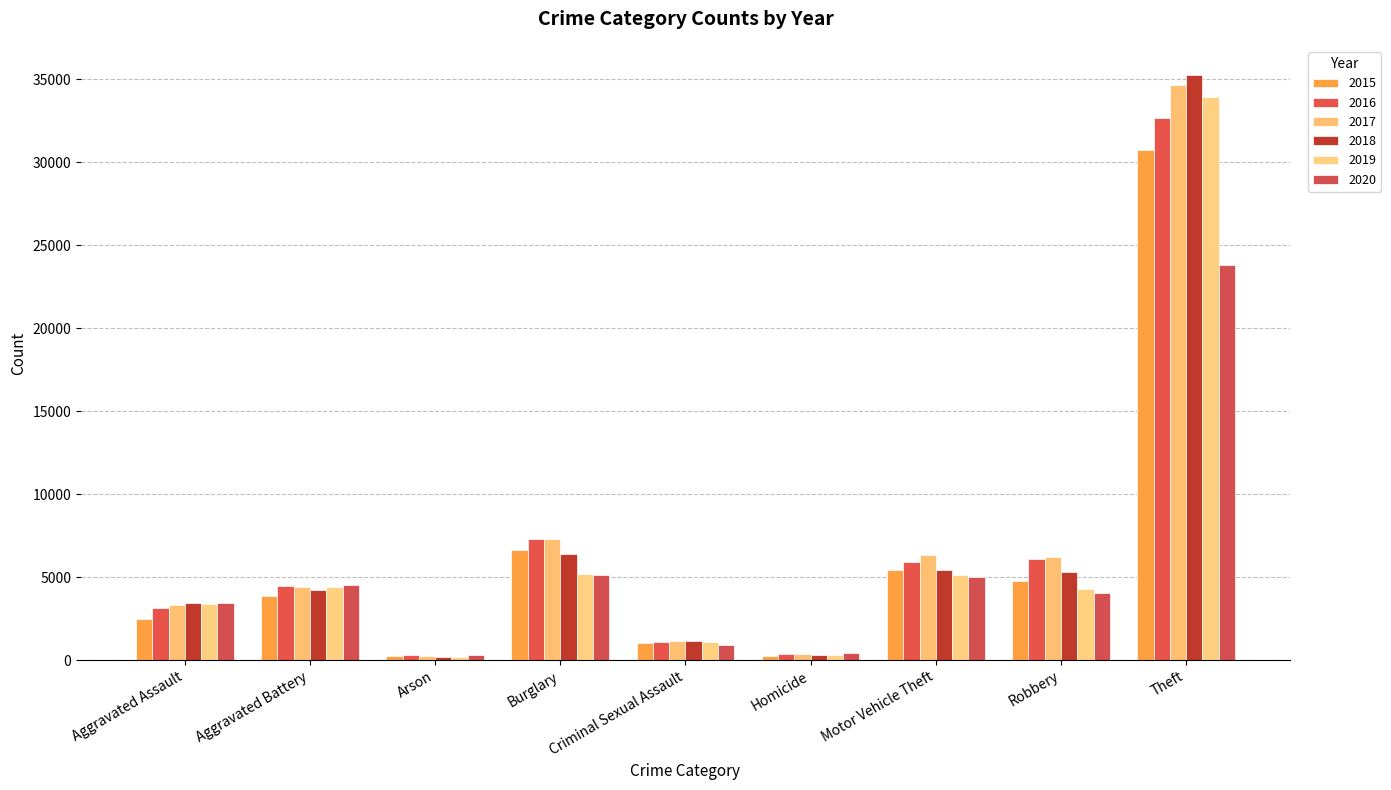

How many data points in 2019 are less than 4285?

4